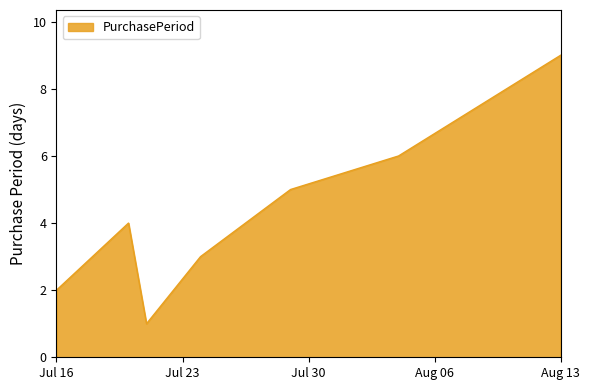

How many values are below 4?

3